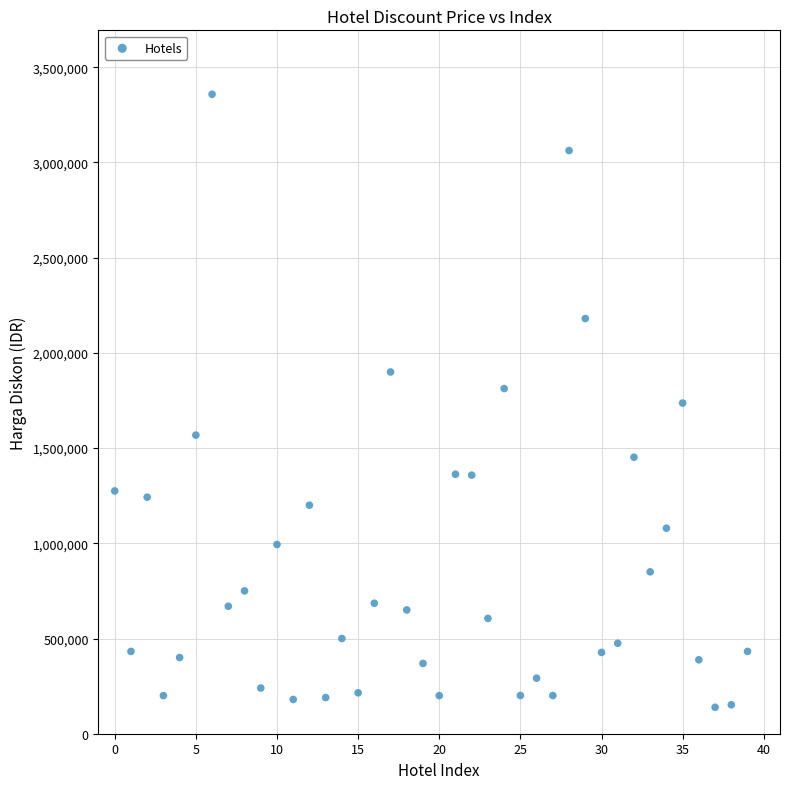

What is the range of Y values (max minus min)?

3218891